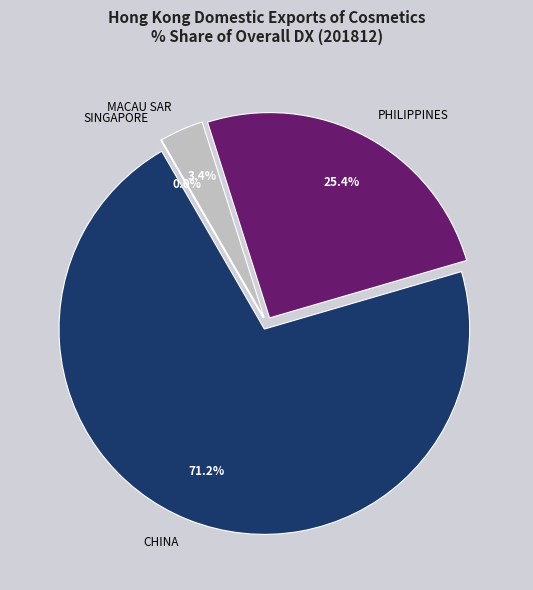

Is there any slice that represents more than half of the pie?

Yes